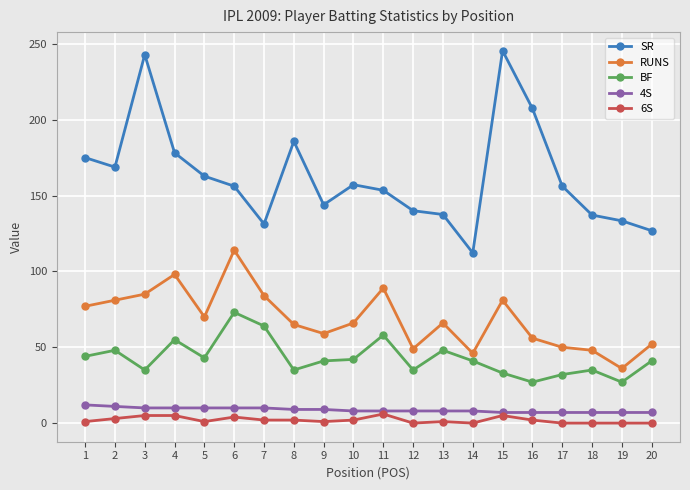

What is the value of the BF point at the 9th from the left?

41.0